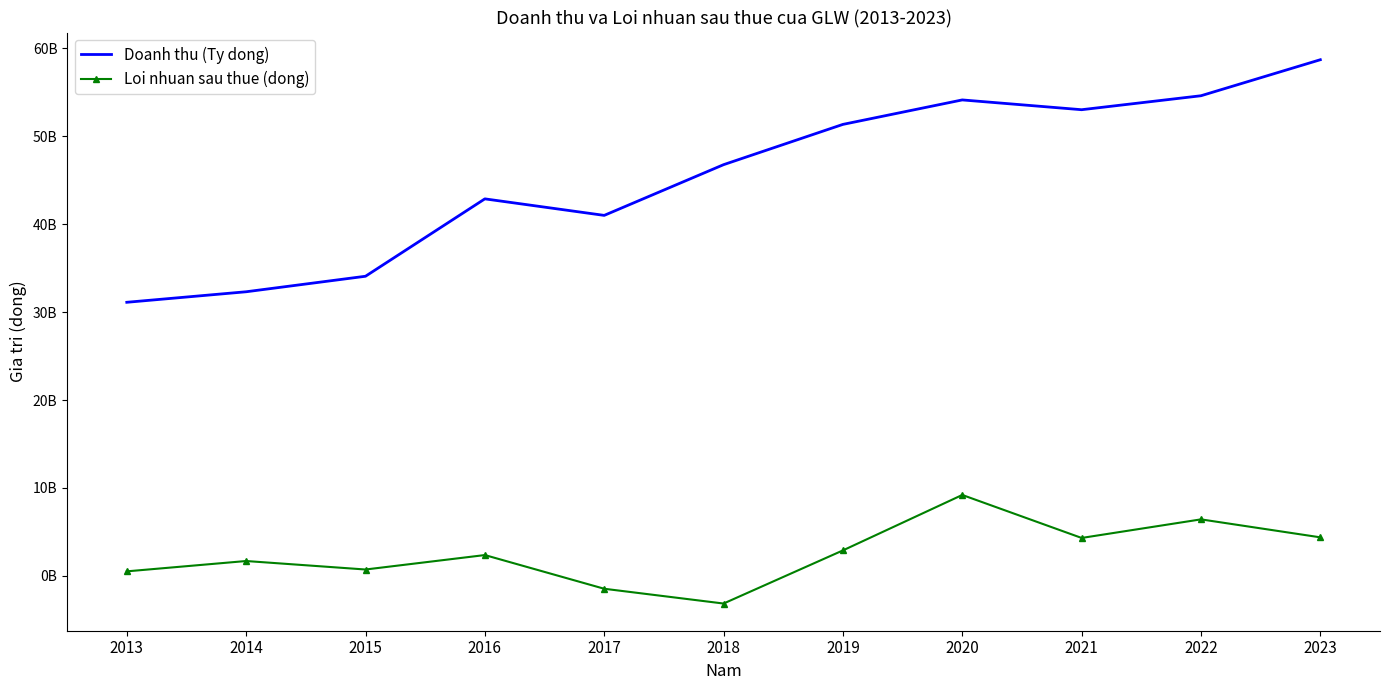

List the series in order of their overall mean, highest first.

Doanh thu (Ty dong), Loi nhuan sau thue (dong)